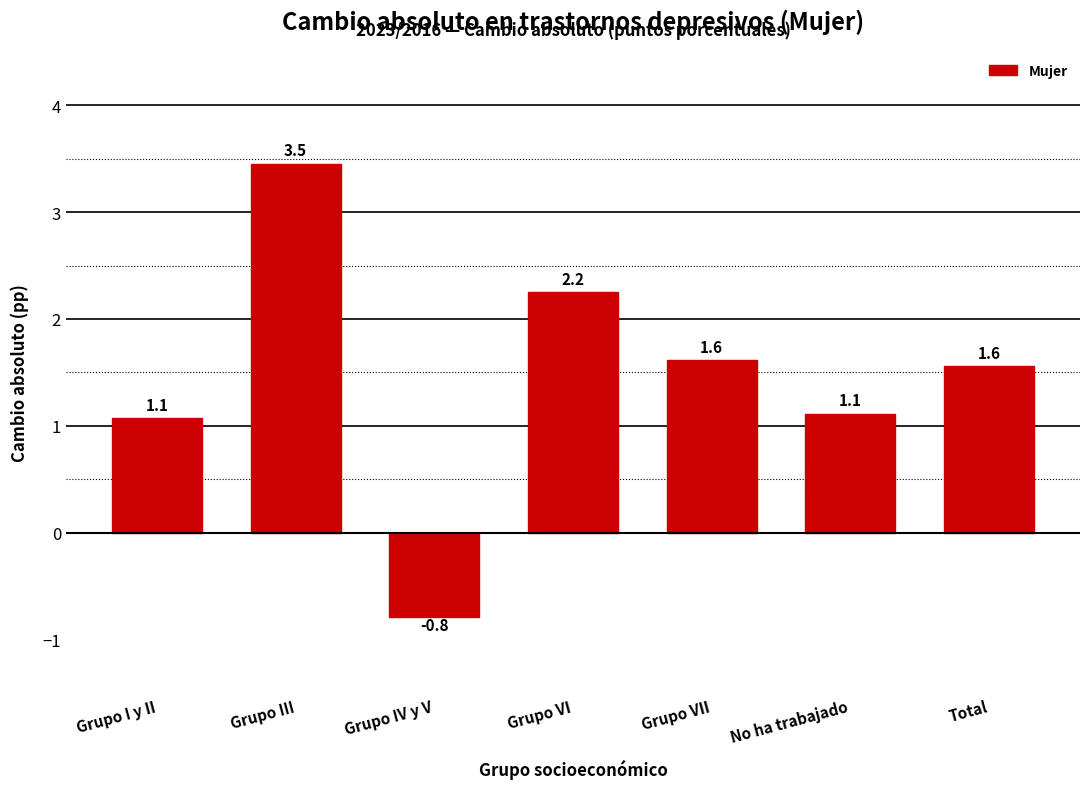

Reading left to right, extract all data points from this chart.

Grupo I y II=1.1	Grupo III=3.5	Grupo IV y V=-0.8	Grupo VI=2.2	Grupo VII=1.6	No ha trabajado=1.1	Total=1.6